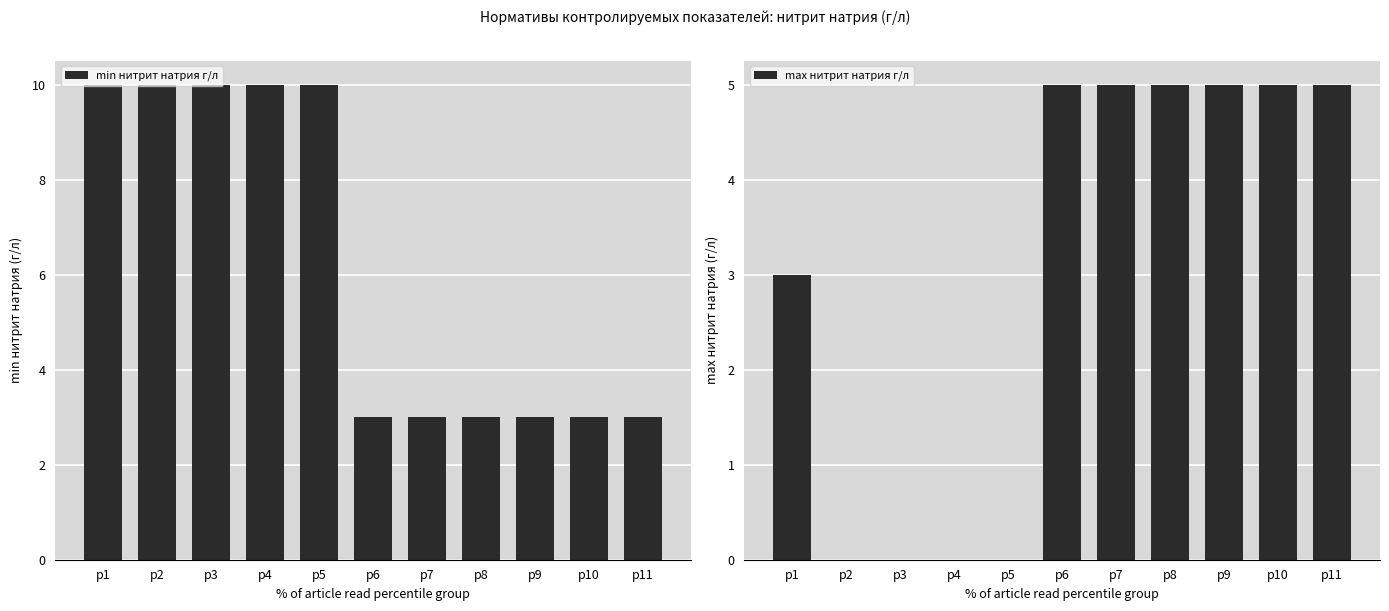

What are all the series names shown in the legend?

min нитрит натрия г/л, max нитрит натрия г/л